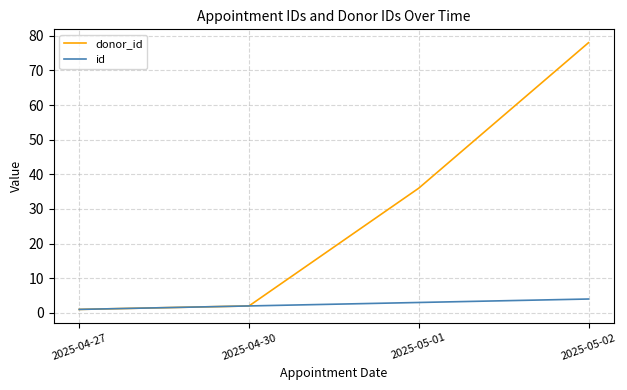

What is the greatest value displayed?

78